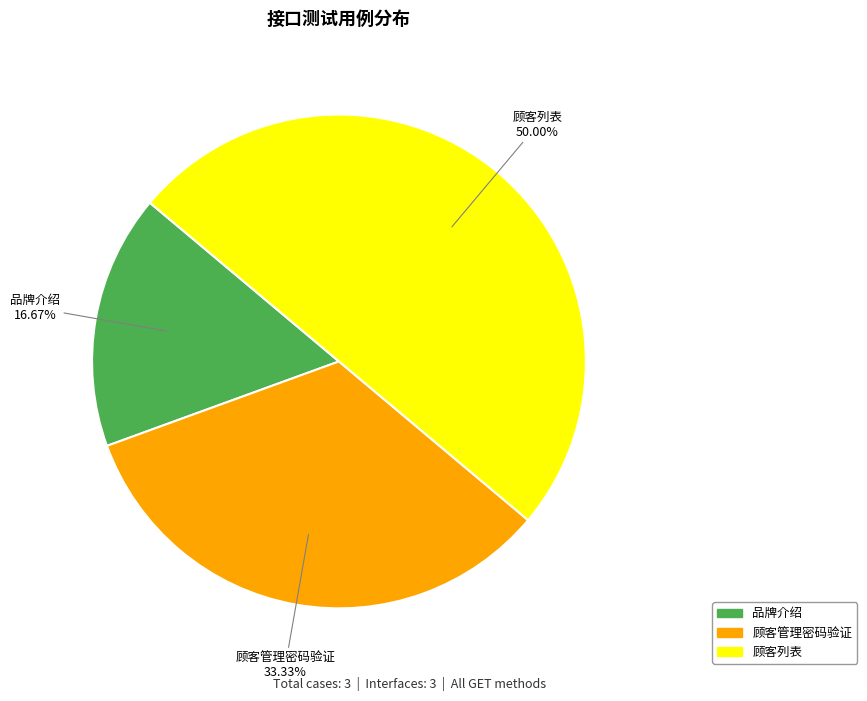

What is the ratio of the value at 品牌介绍 to the value at 顾客管理密码验证?

0.5